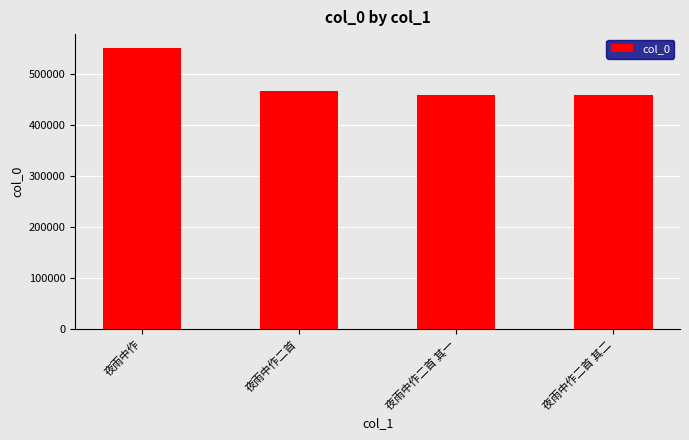

The chart shows a value of 466129 at 夜雨中作二首. True or false?

True